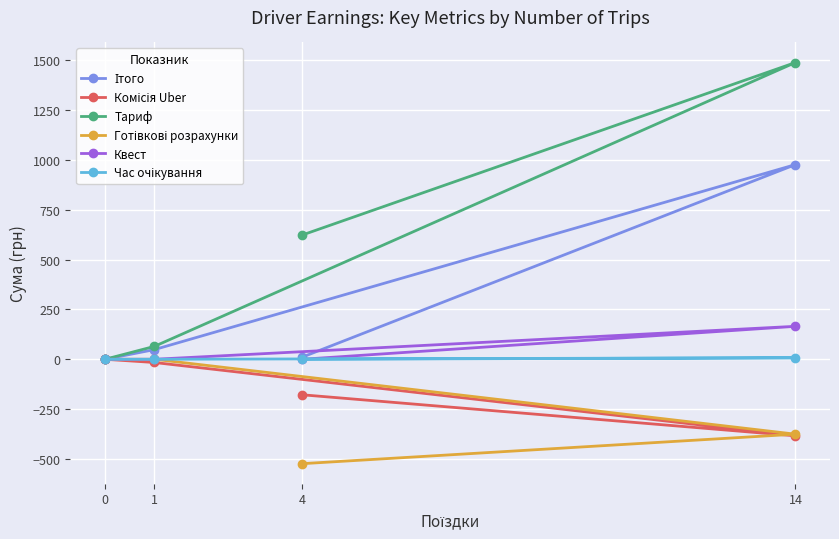

Rank the categories by Ітого value from lowest to highest.

0, 4, 1, 14